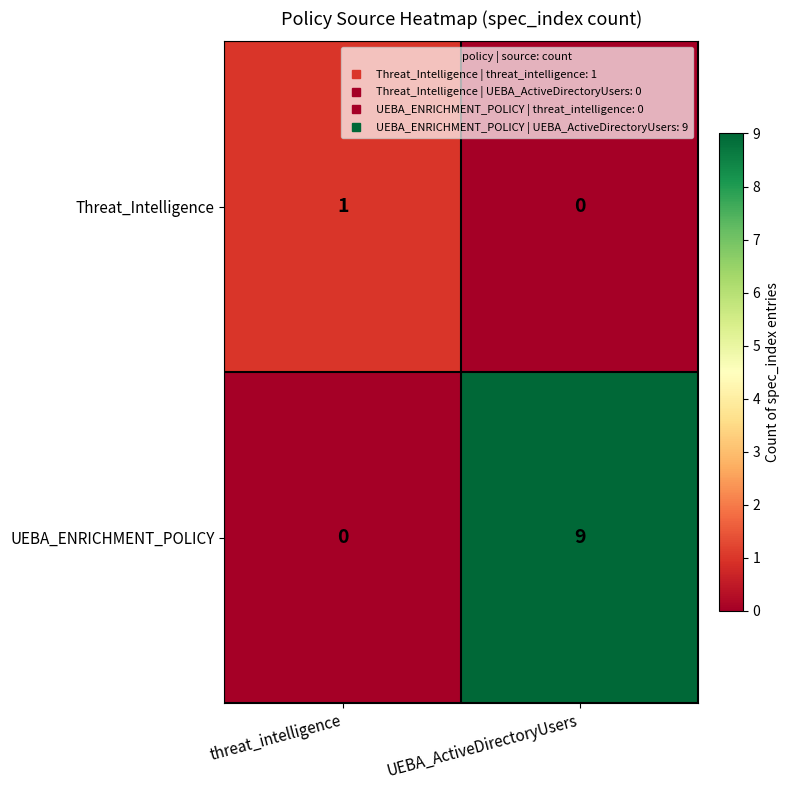

Which category has the highest value in the Threat_Intelligence series?

threat_intelligence